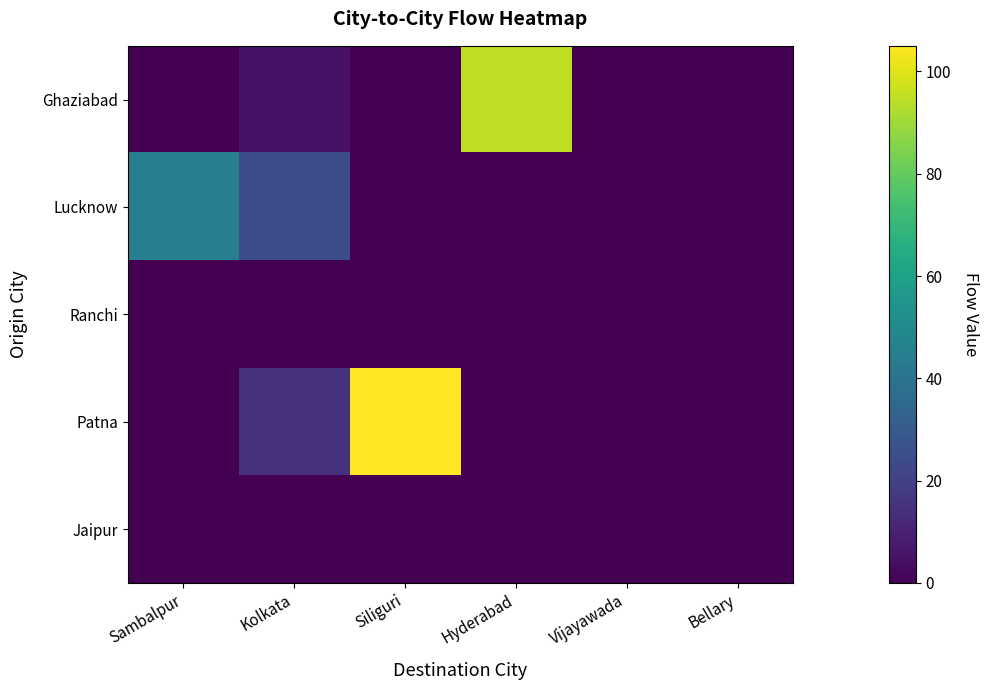

Which has a higher value, Sambalpur or Kolkata?

Kolkata